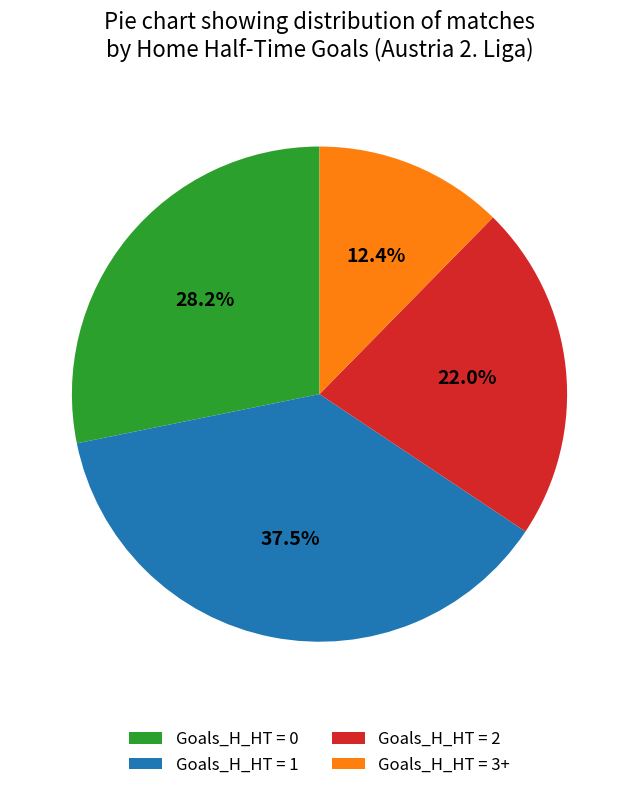

Which has a higher value, Goals_H_HT = 2 or Goals_H_HT = 3+?

Goals_H_HT = 2